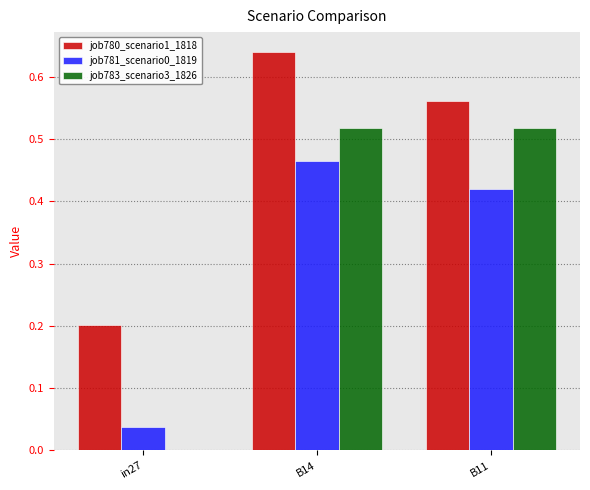

True or false: job781_scenario0_1819 has a value of 0.0 at in27.

True